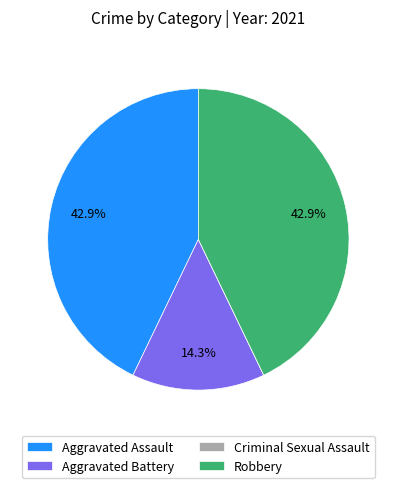

Is Aggravated Battery the majority of the pie?

No